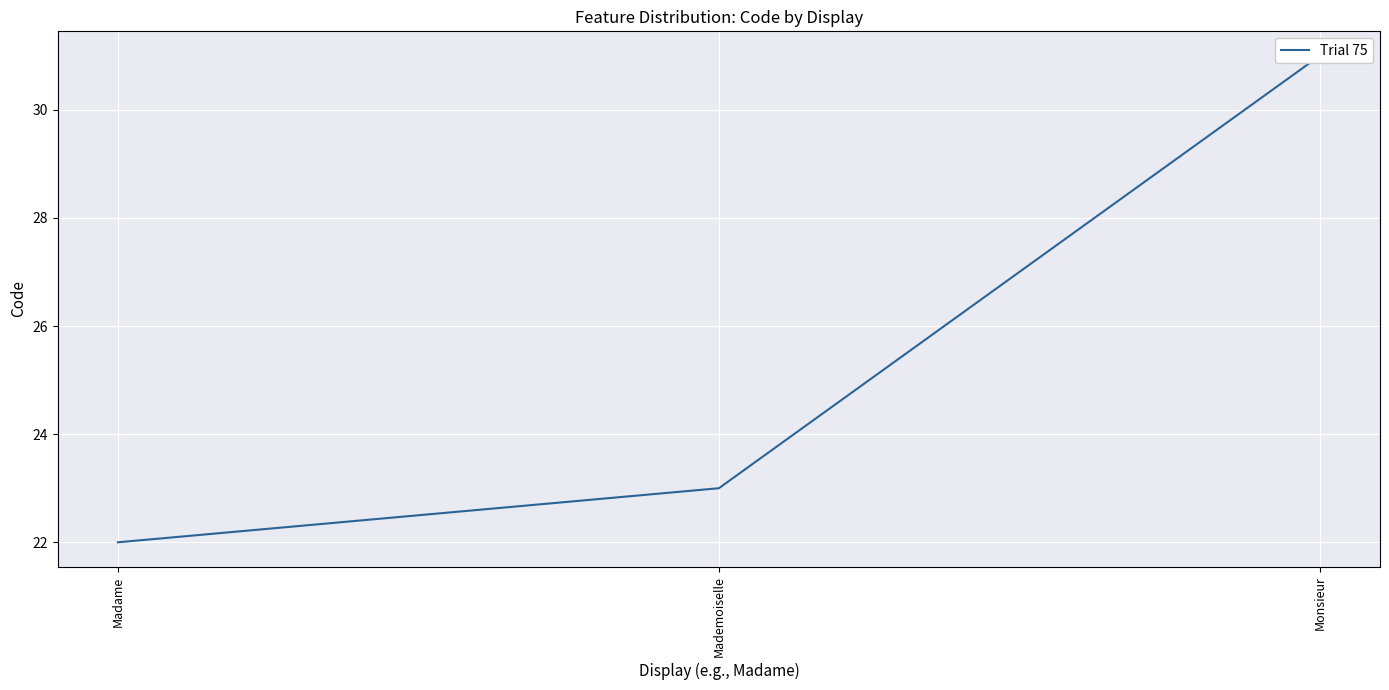

How many values are below 23?

1